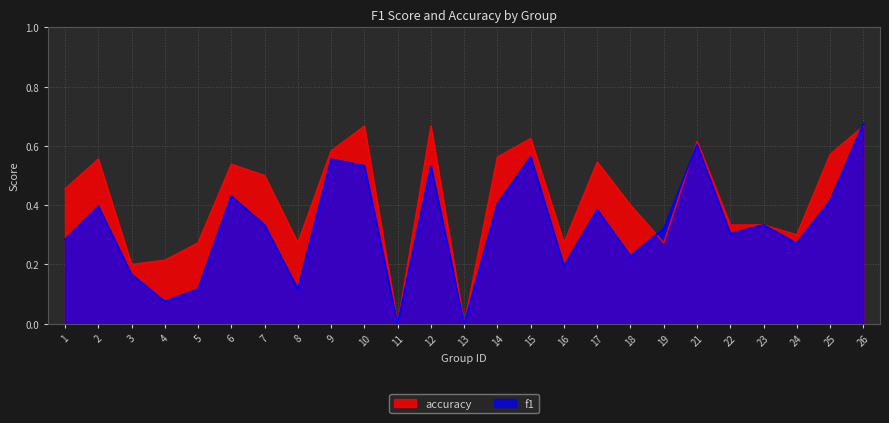

What is the difference between the maximum and second lowest values in the f1 series?

0.7